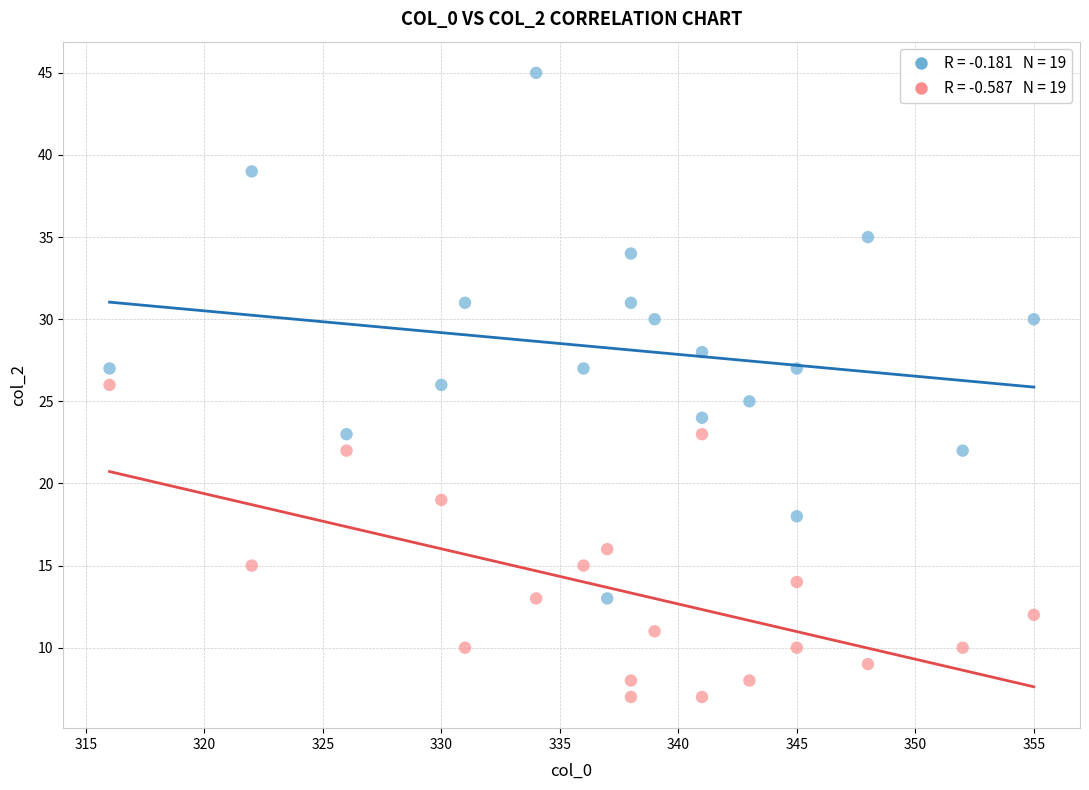

Across all data points, what is the range of Y values (max minus min)?

38